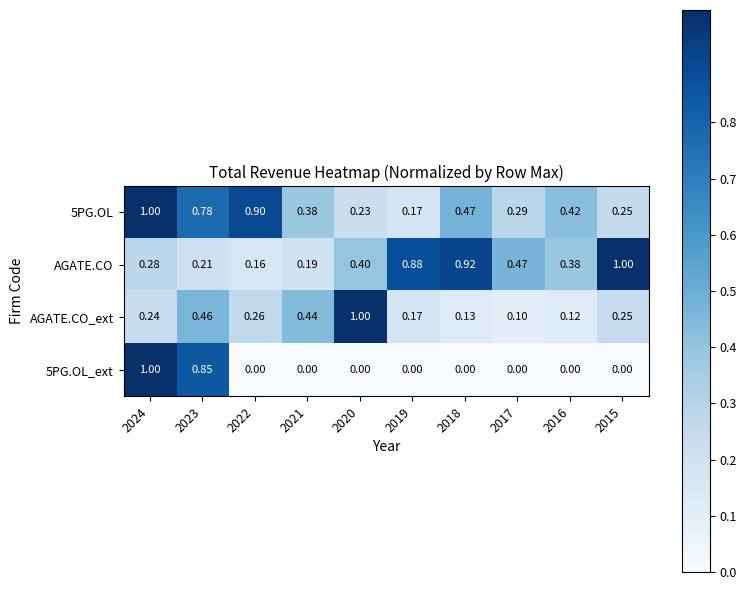

What is the total value across all series at 2017?

0.9